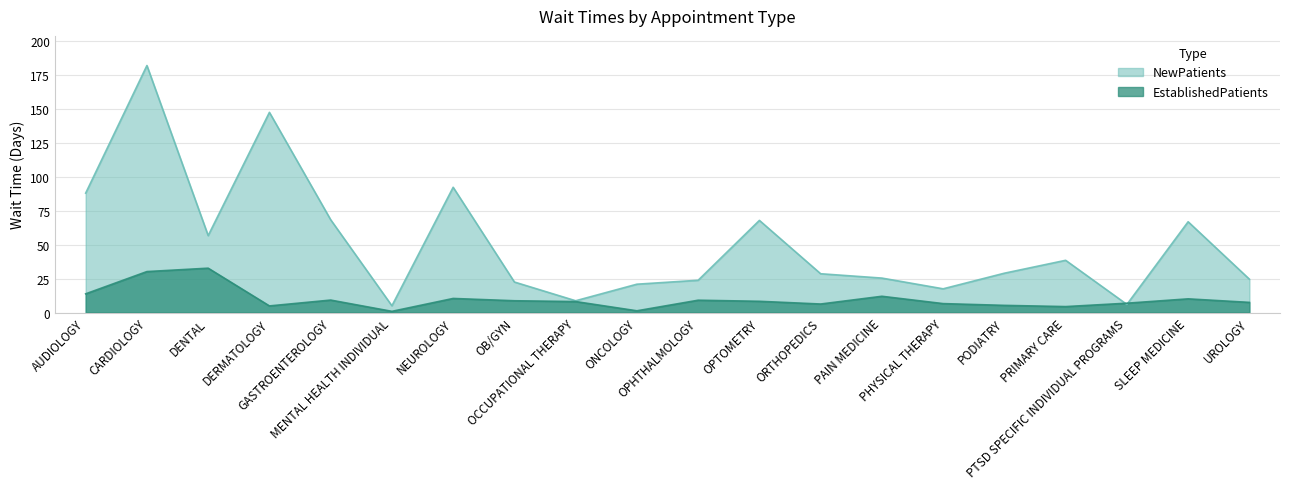

Which category has the lowest value in the NewPatients series?

MENTAL HEALTH INDIVIDUAL